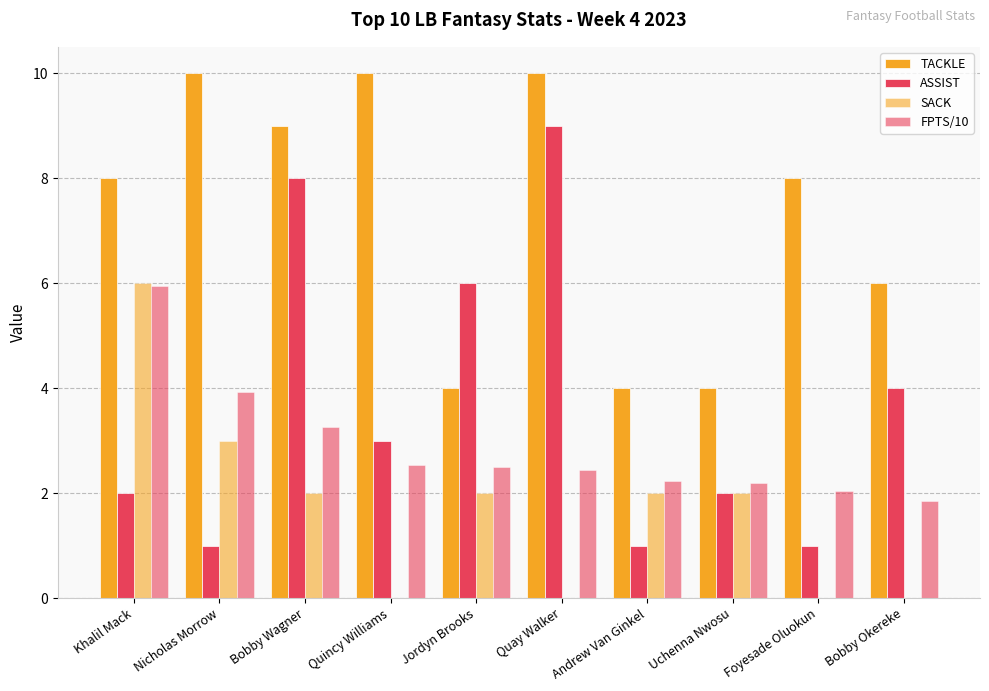

How many categories are shown in the chart?

10